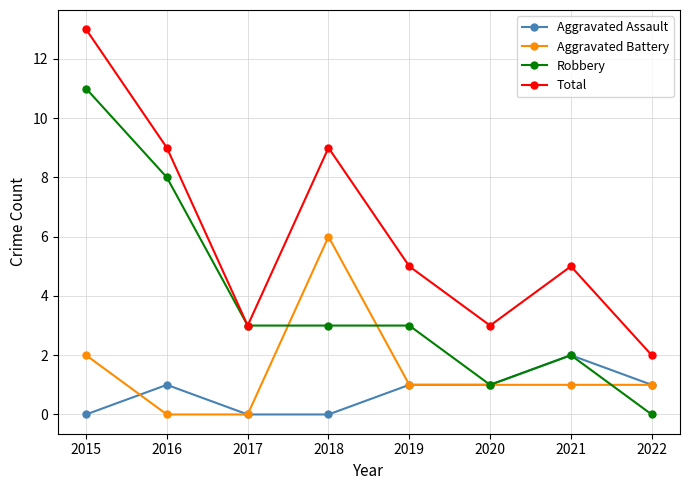

What is the approximate value of Aggravated Assault at 2021?

2